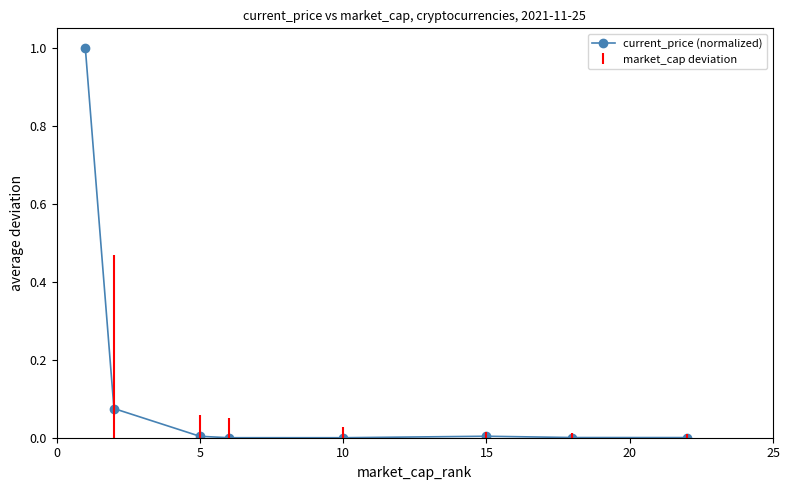

What is the maximum value shown in the chart?

1.0